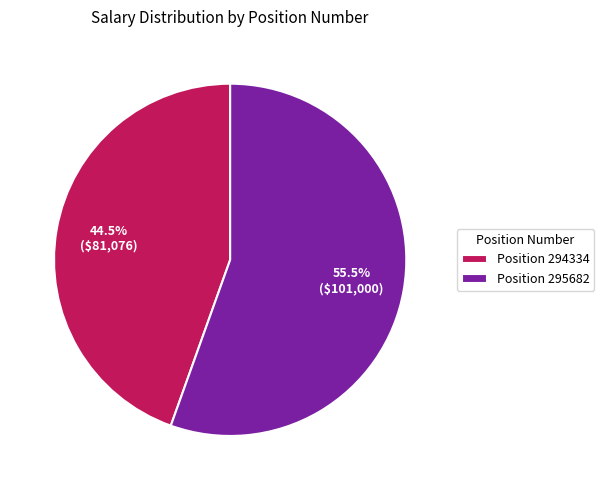

Is there any slice that represents more than half of the pie?

Yes